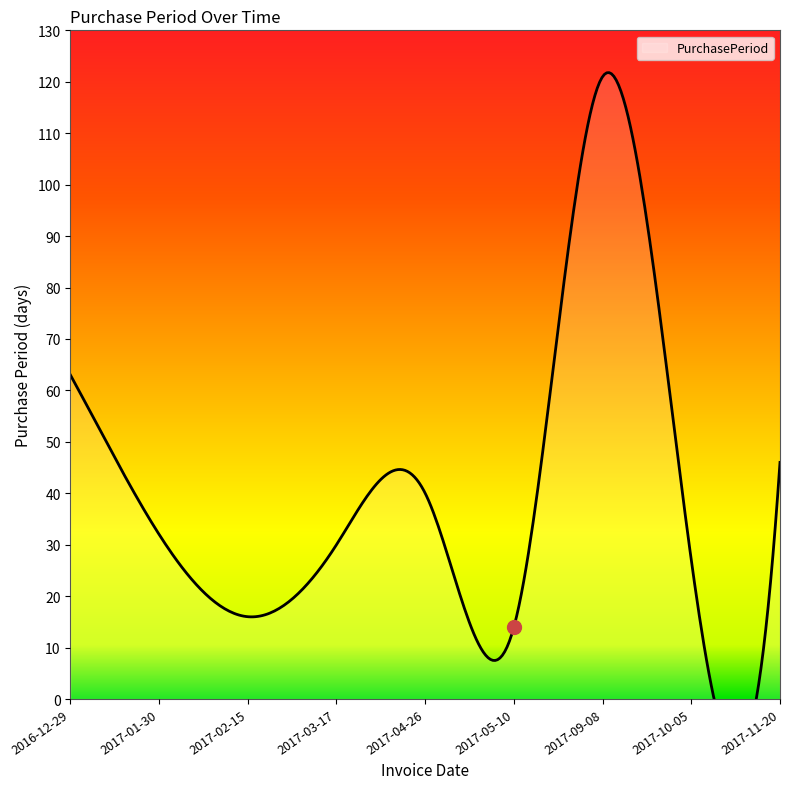

Reading right to left, extract all data points from this chart.

46	27	121	14	40	30	16	32	63